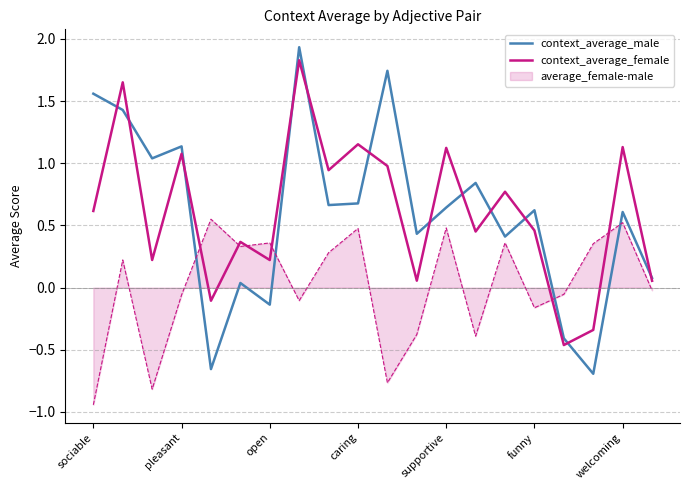

Which series has the widest spread of values?

context_average_male